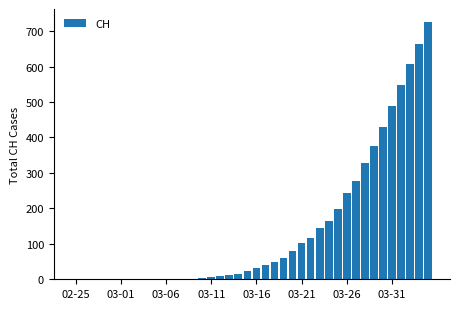

Count the number of categories in the chart.

40